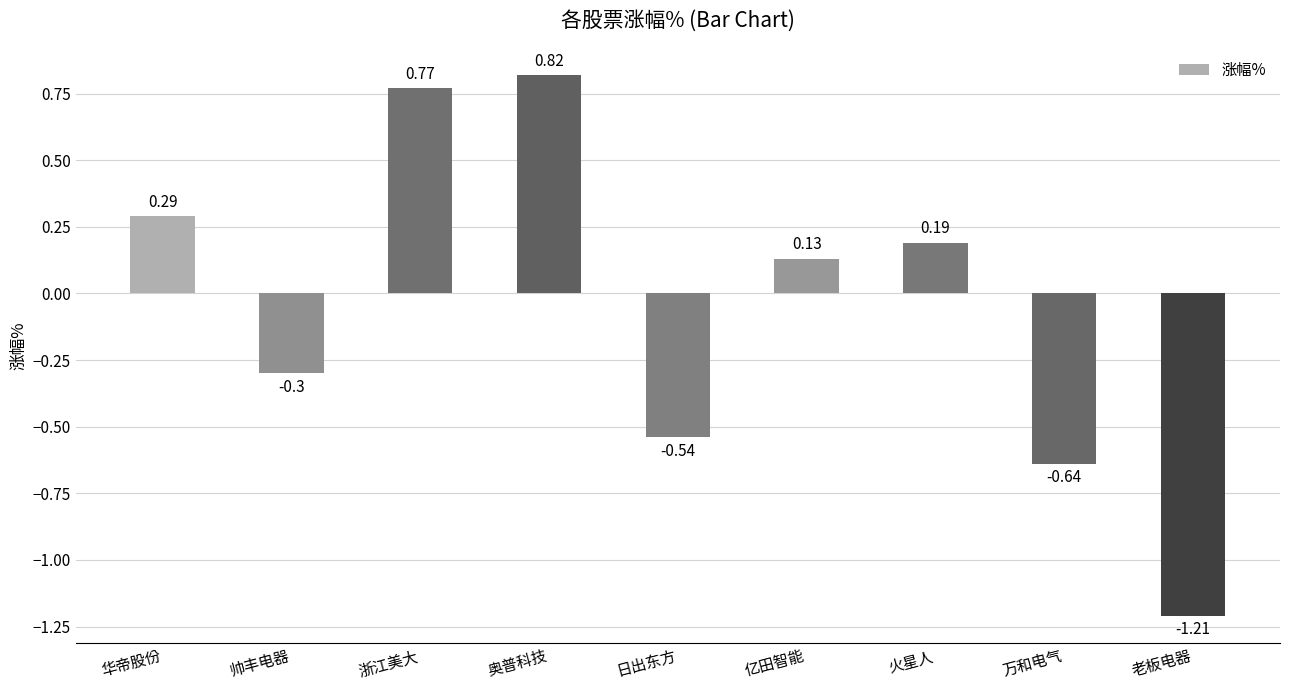

What is the label of the 2nd bar from the right?

万和电气